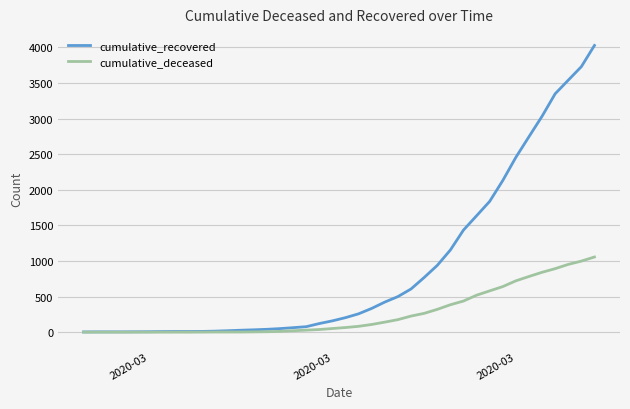

What is the maximum value for cumulative_recovered?

4028